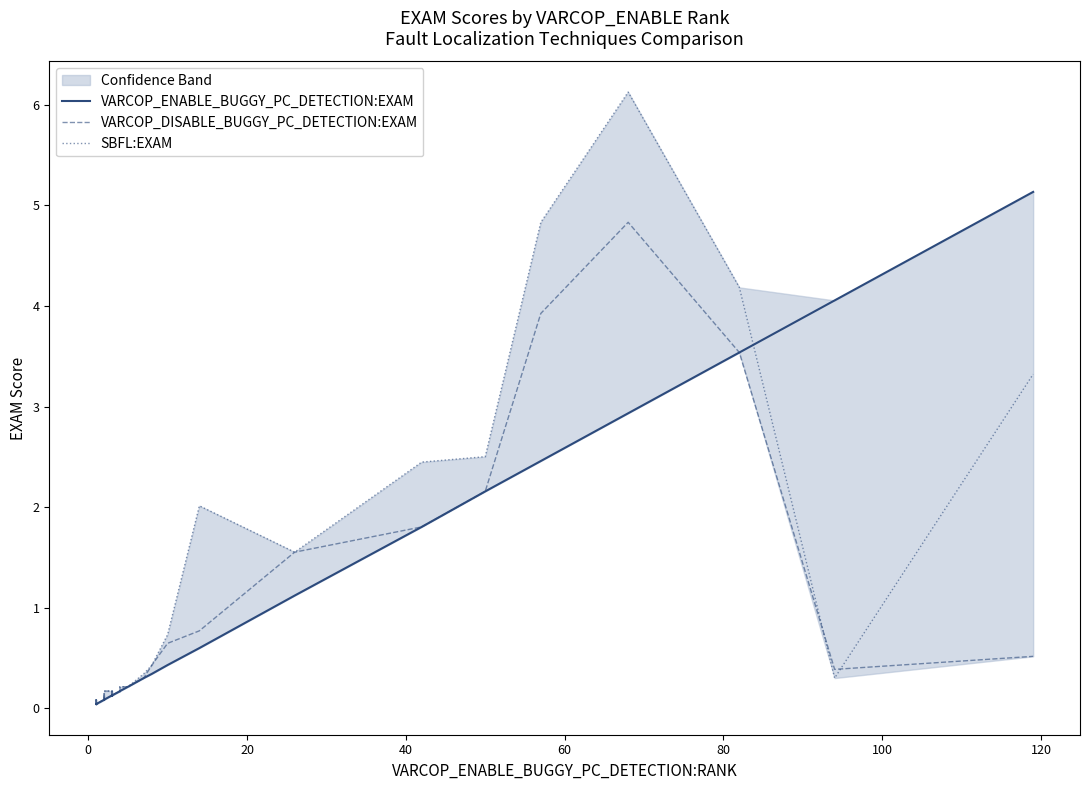

What are all the series names shown in the legend?

VARCOP_ENABLE_BUGGY_PC_DETECTION:EXAM, VARCOP_DISABLE_BUGGY_PC_DETECTION:EXAM, SBFL:EXAM